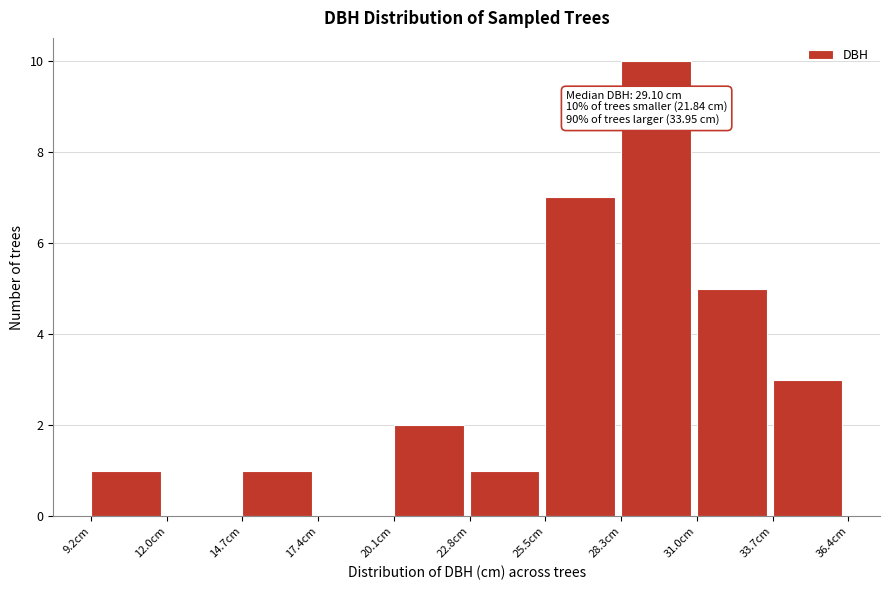

Over which range of the x-axis is the bar tallest?

28.5 to 31.0